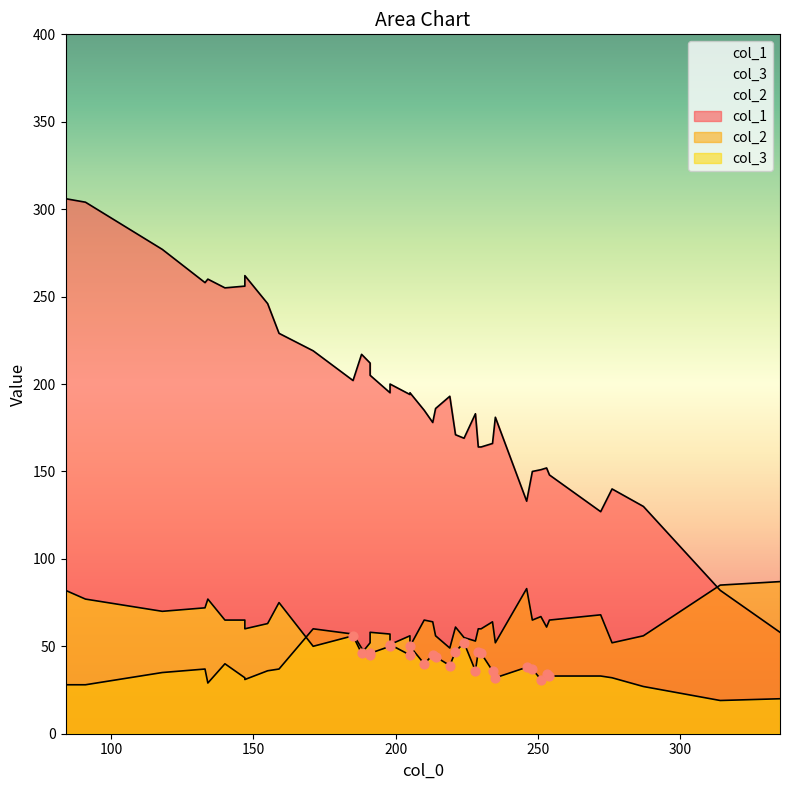

Which series contains the highest Y value?

col_1